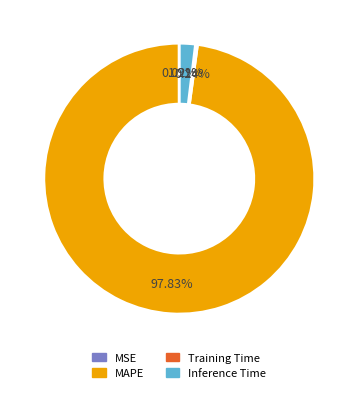

The Inference Time slice represents 2% of the pie. True or false?

True